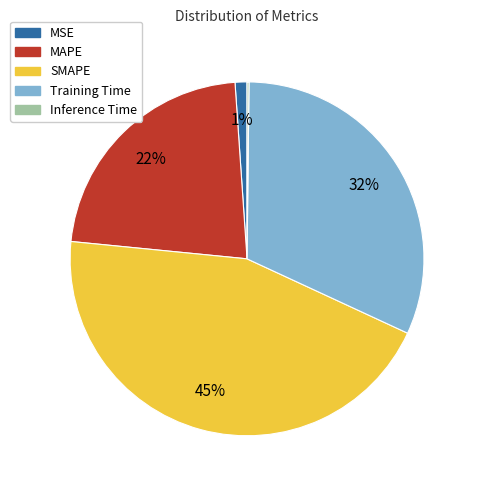

Which category has the biggest portion of the pie?

SMAPE